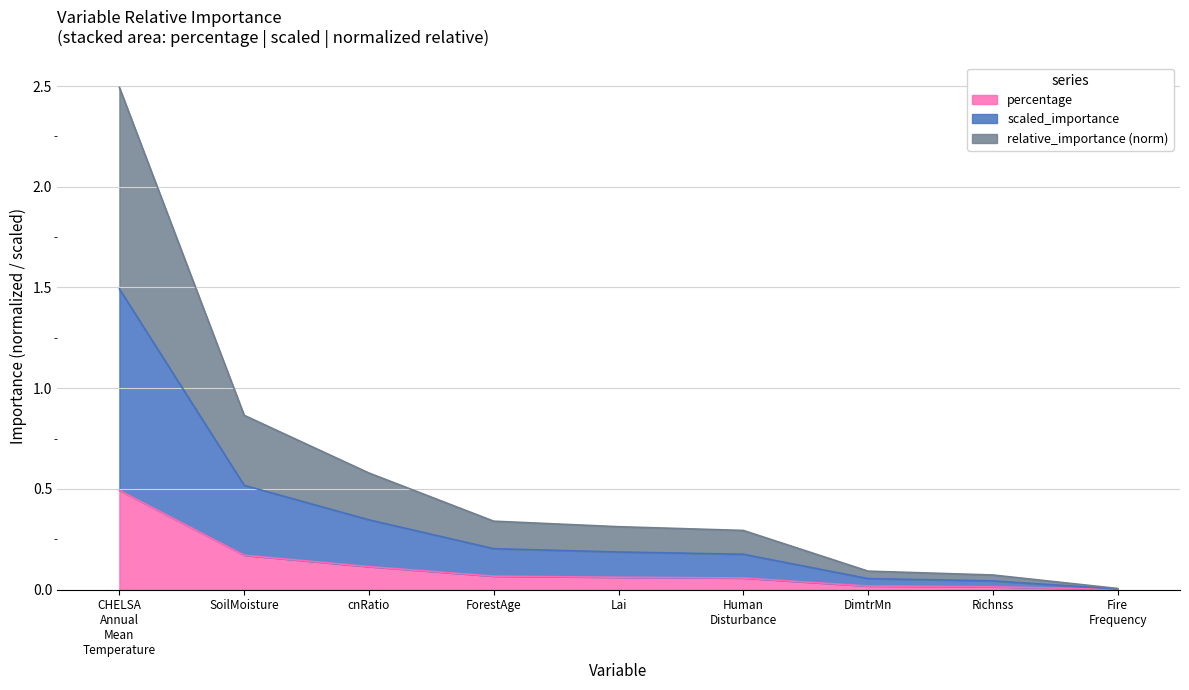

True or false: percentage and scaled_importance intersect in this chart.

False